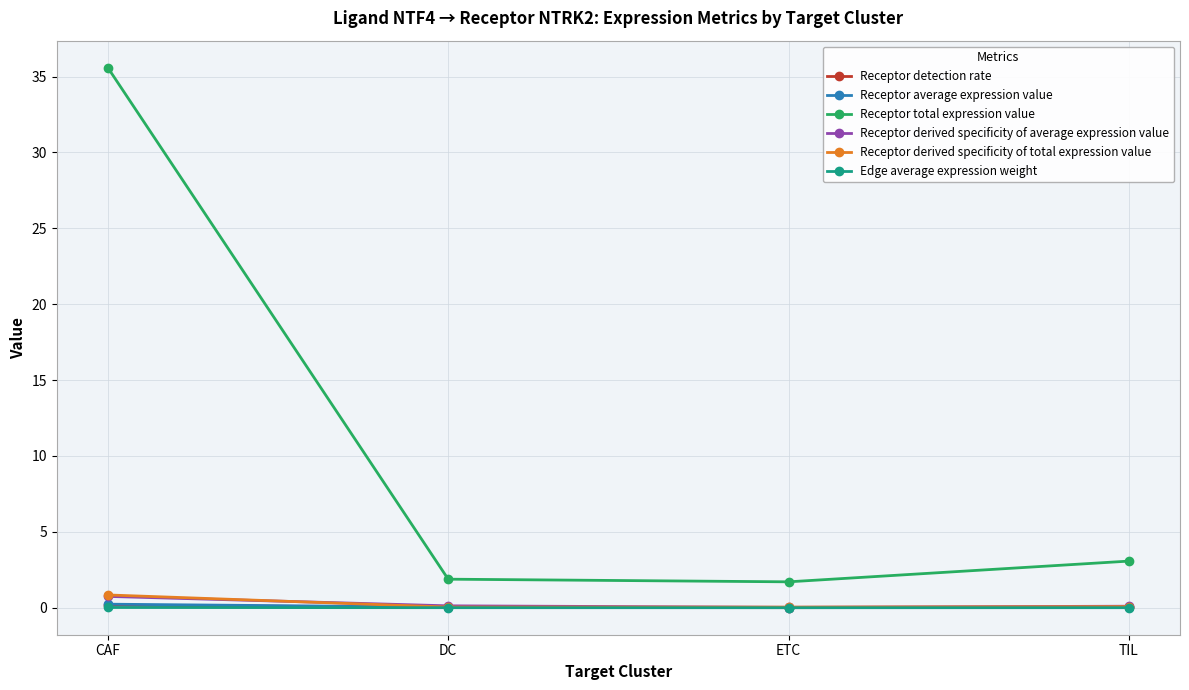

True or false: Receptor total expression value and Receptor average expression value cross at least once.

False